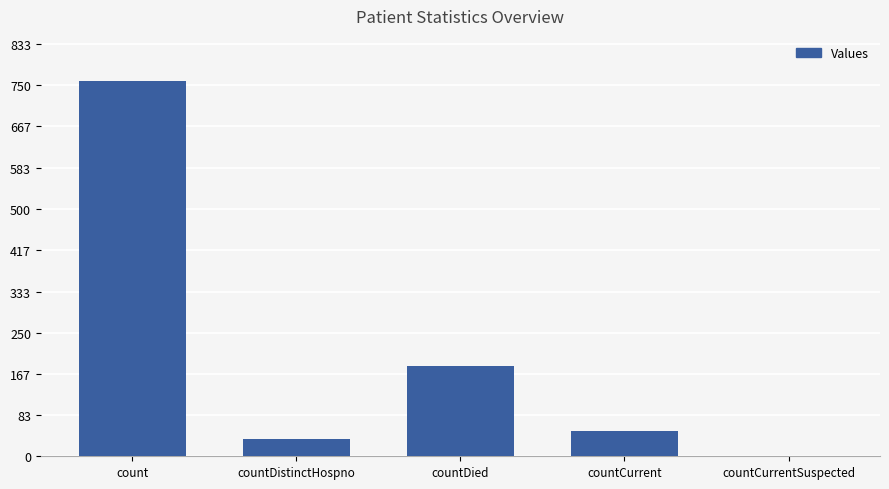

What is the approximate value at countDistinctHospno?

35